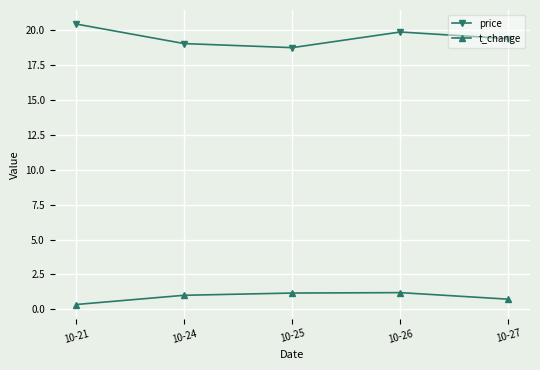

At how many categories does at least one series exceed 16?

5